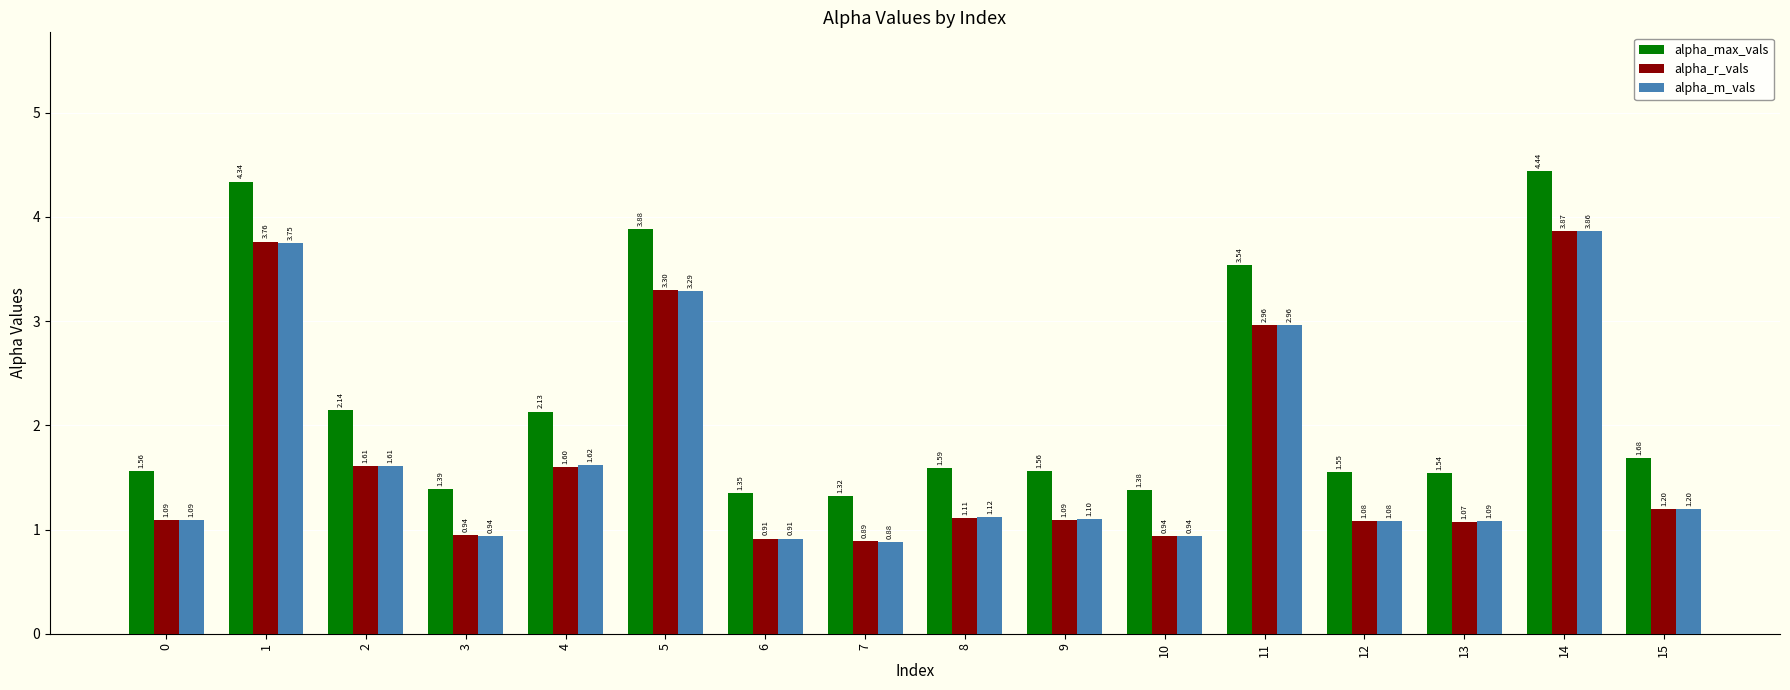

True or false: alpha_m_vals has a value of 1.6 at 4.

True